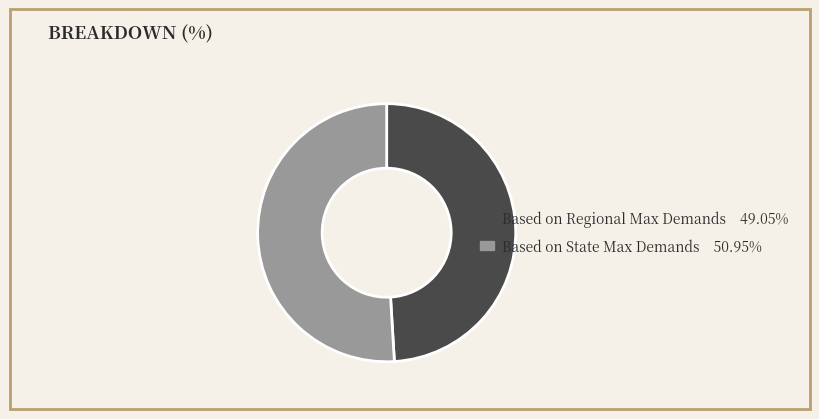

Is it true that Based on State Max Demands is 44% of the pie?

False